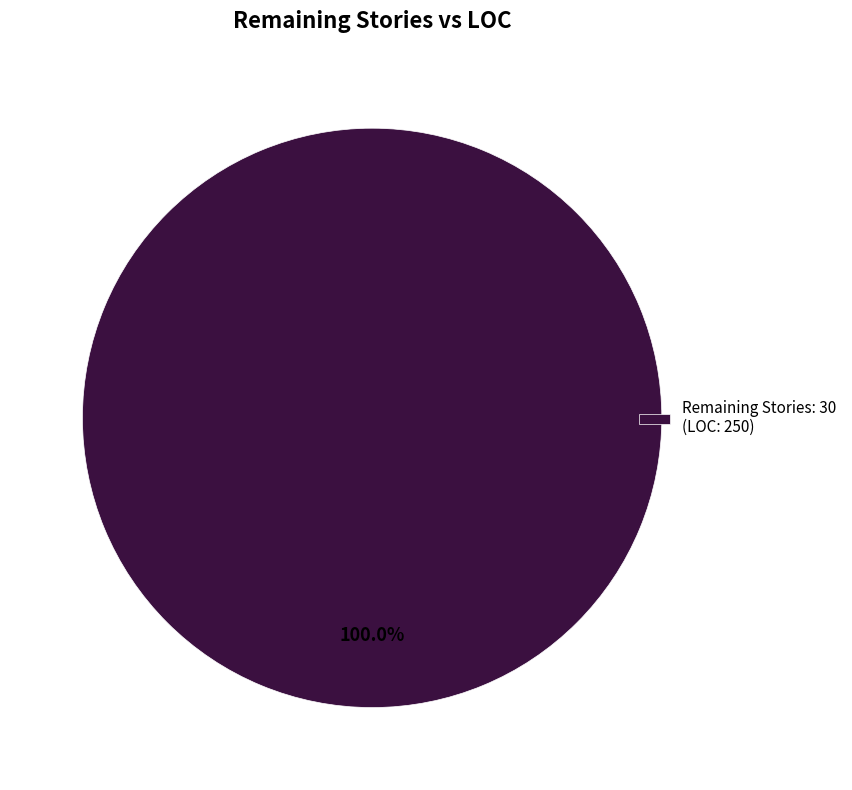

Rank the categories by value from highest to lowest.

Remaining Stories: 30 (LOC: 250)